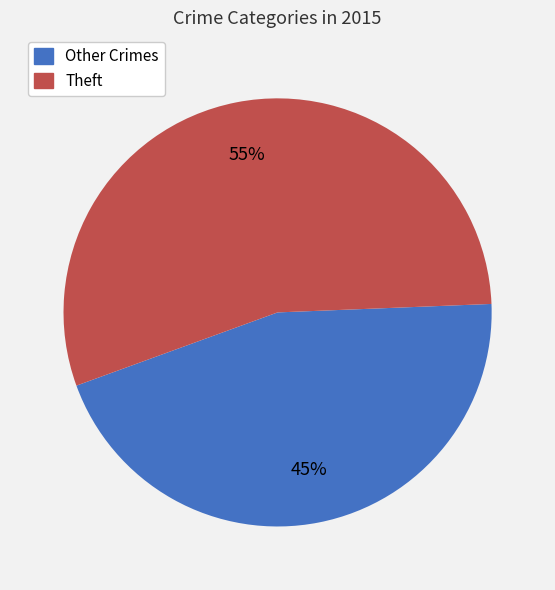

How many slices are in this pie chart?

2